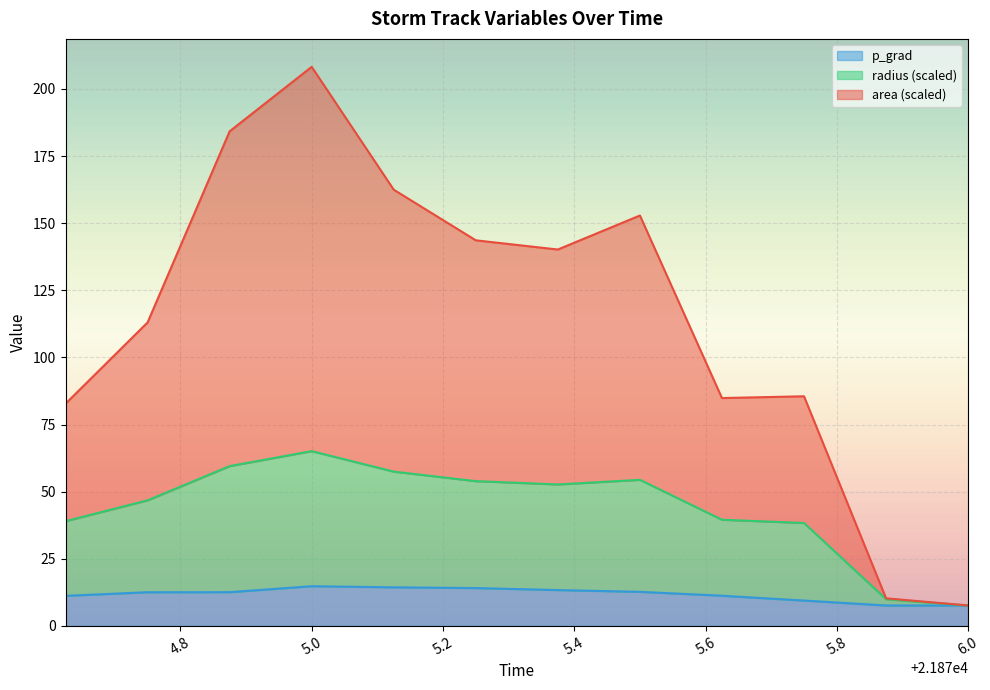

At which category is the sum across all series the highest?

5.0